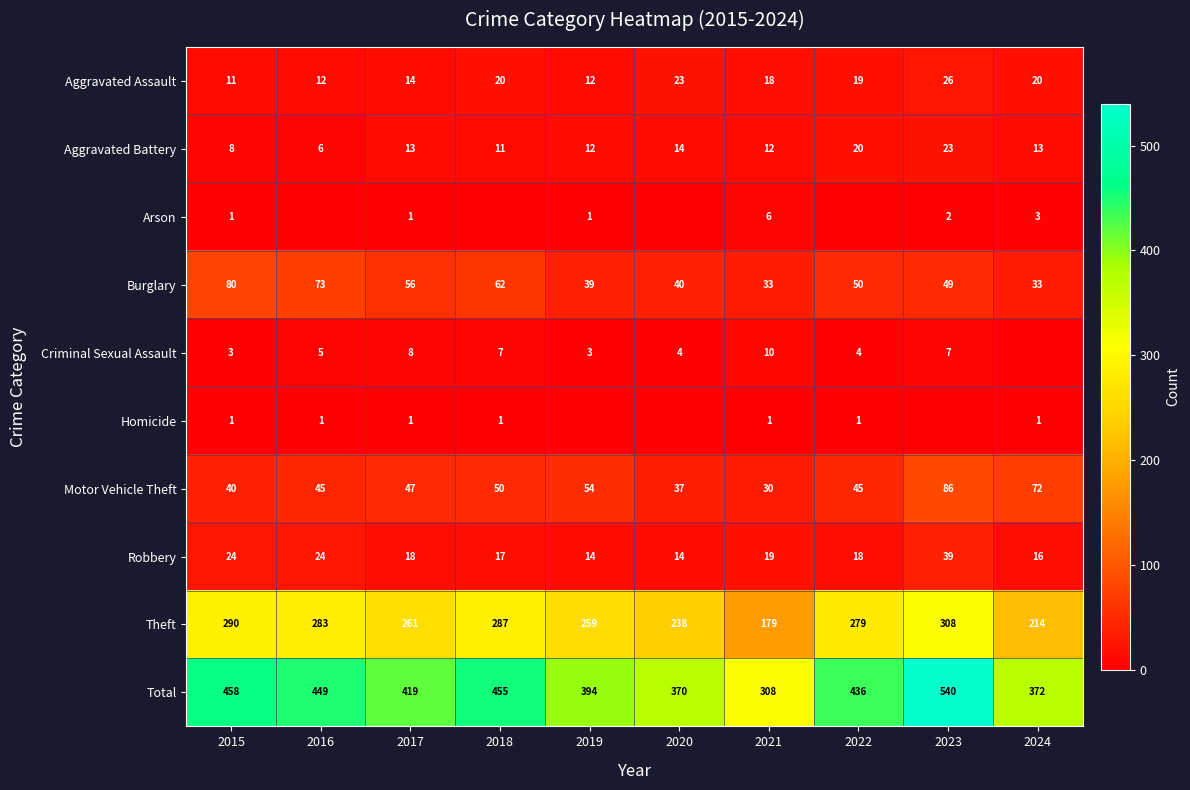

What value does the Theft series have at 2016?

283